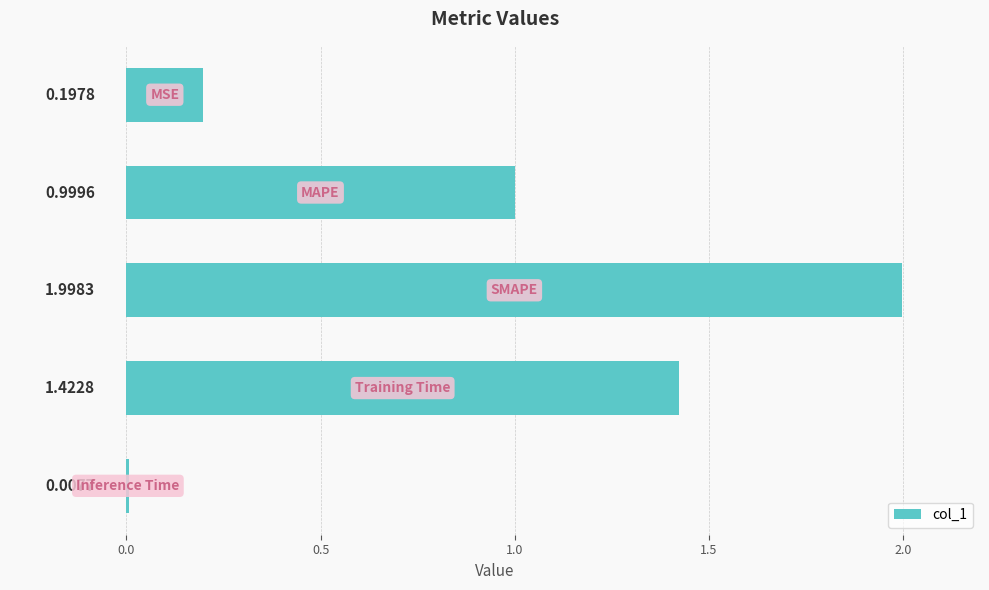

What is the sum of all values?

4.6